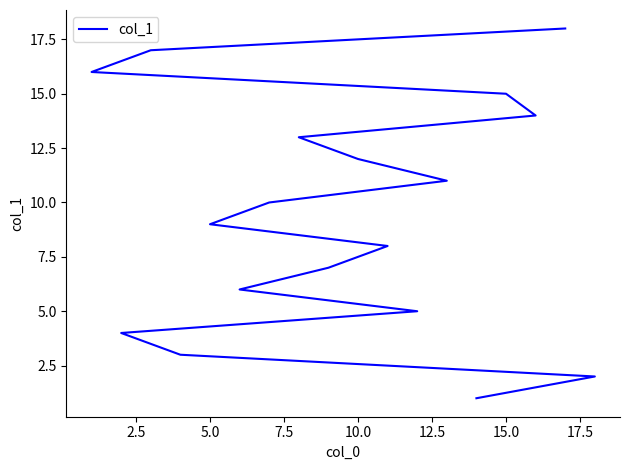

What is the difference between the values at 2.5 and 17?

16